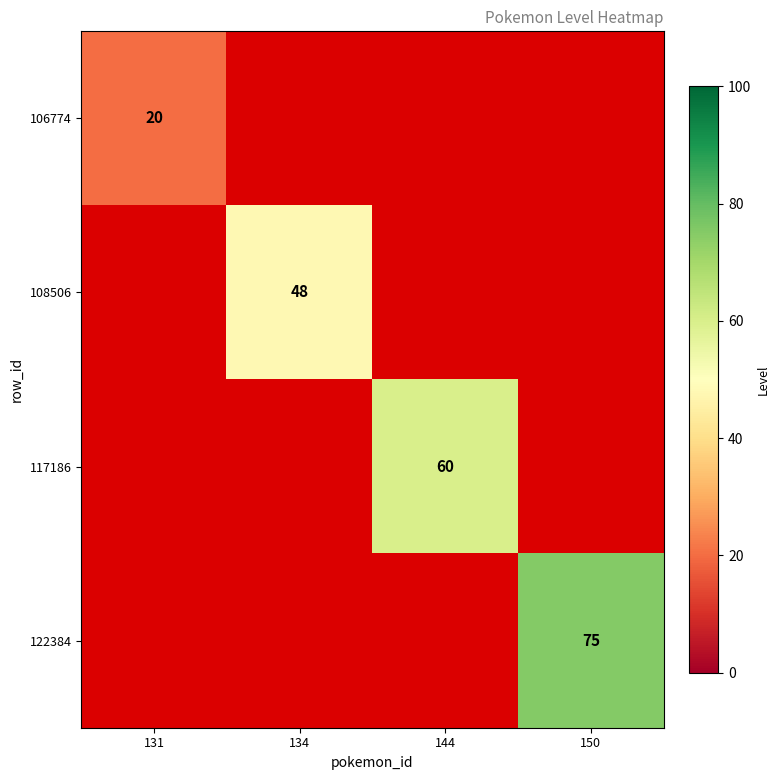

How many categories are shown in the chart?

4